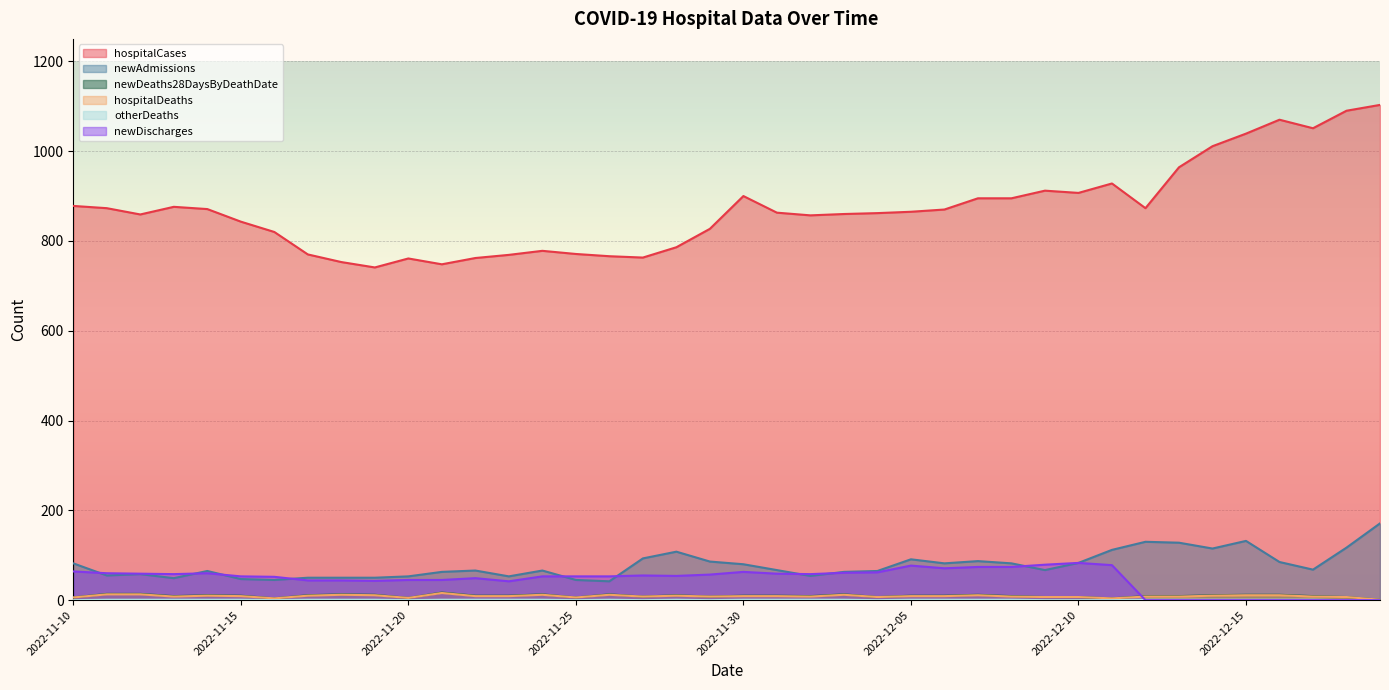

Which series has the widest spread of values?

hospitalCases